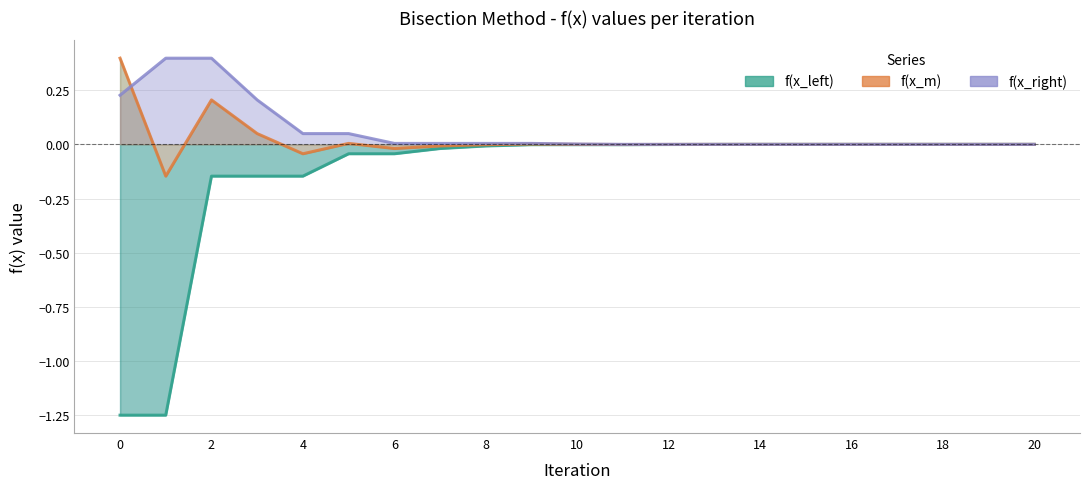

Does the chart have visible grid lines?

Yes